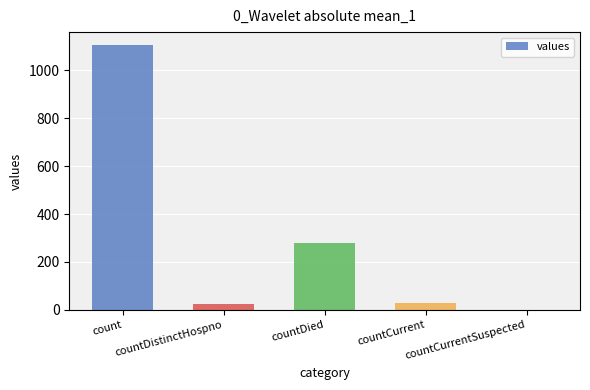

Between count and countDistinctHospno, which is larger?

count